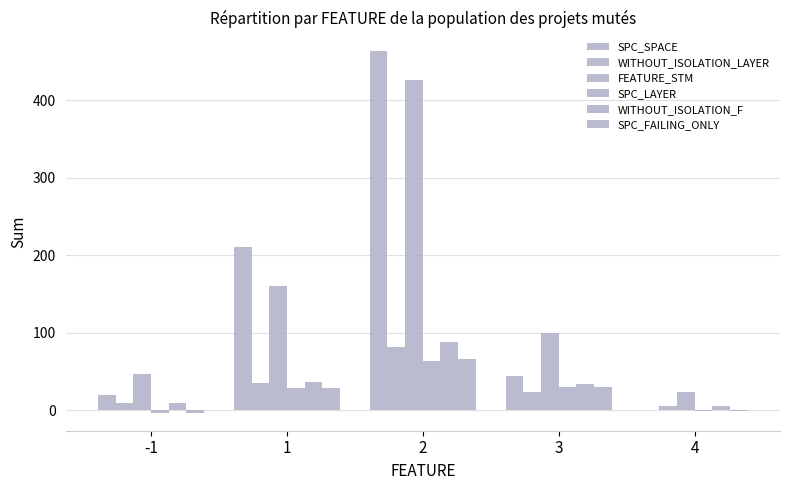

How many series are shown in this chart?

6